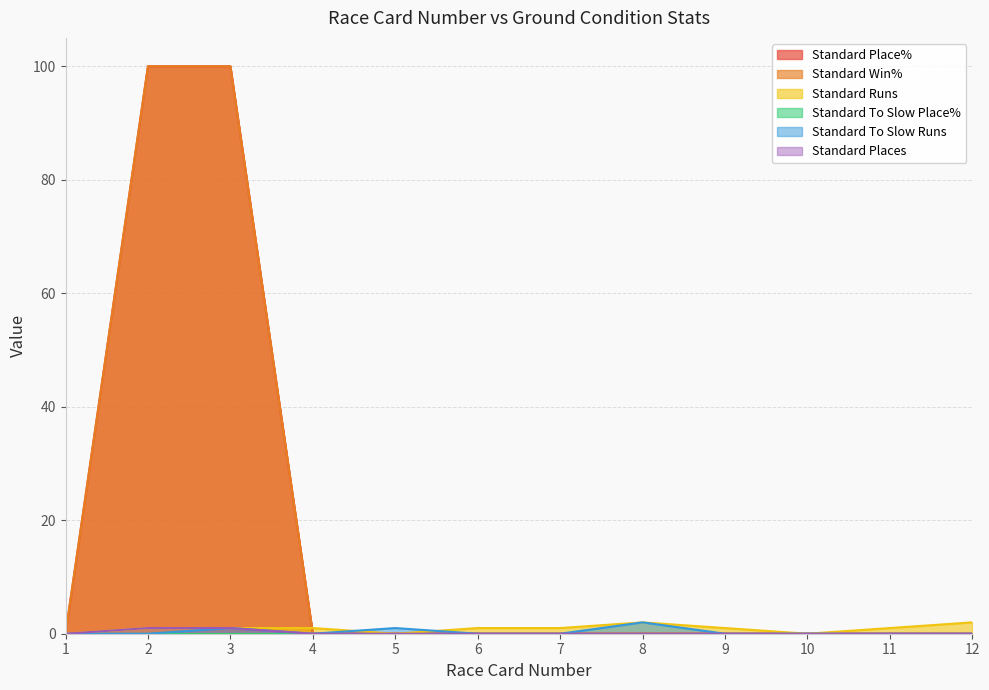

What is the difference between the highest and lowest values at 2?

100